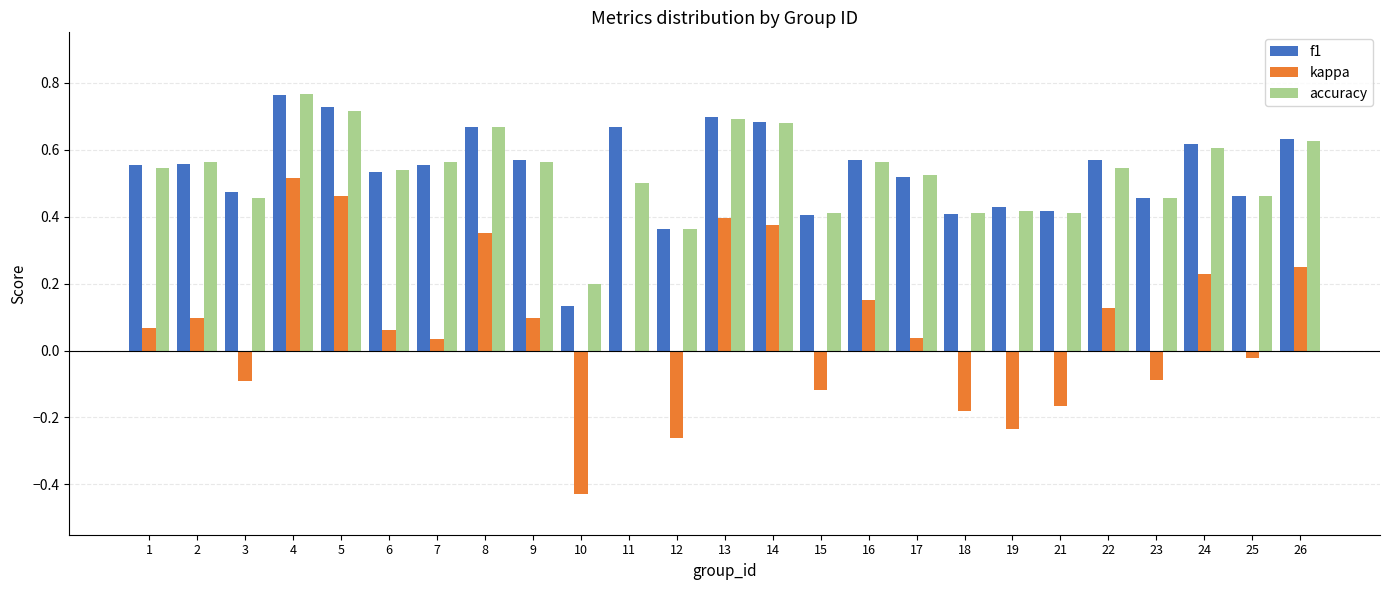

Which category has the highest value in the accuracy series?

4